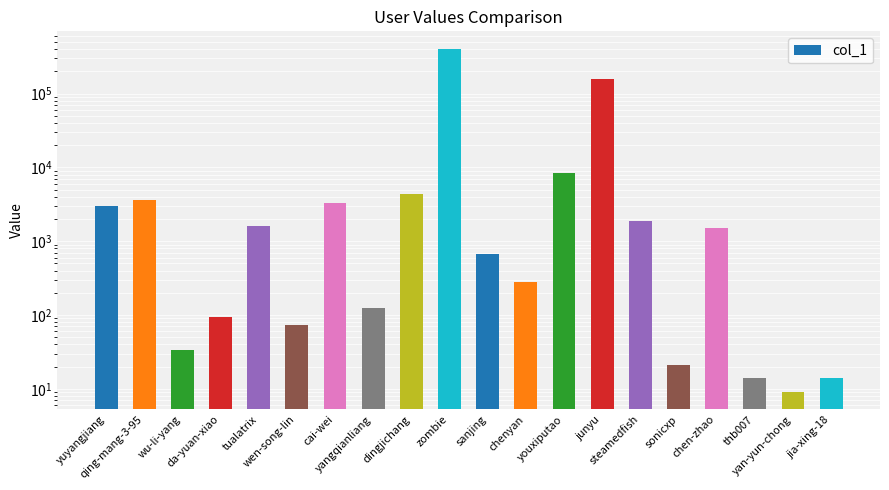

Which label corresponds to the largest value in the chart?

zombie